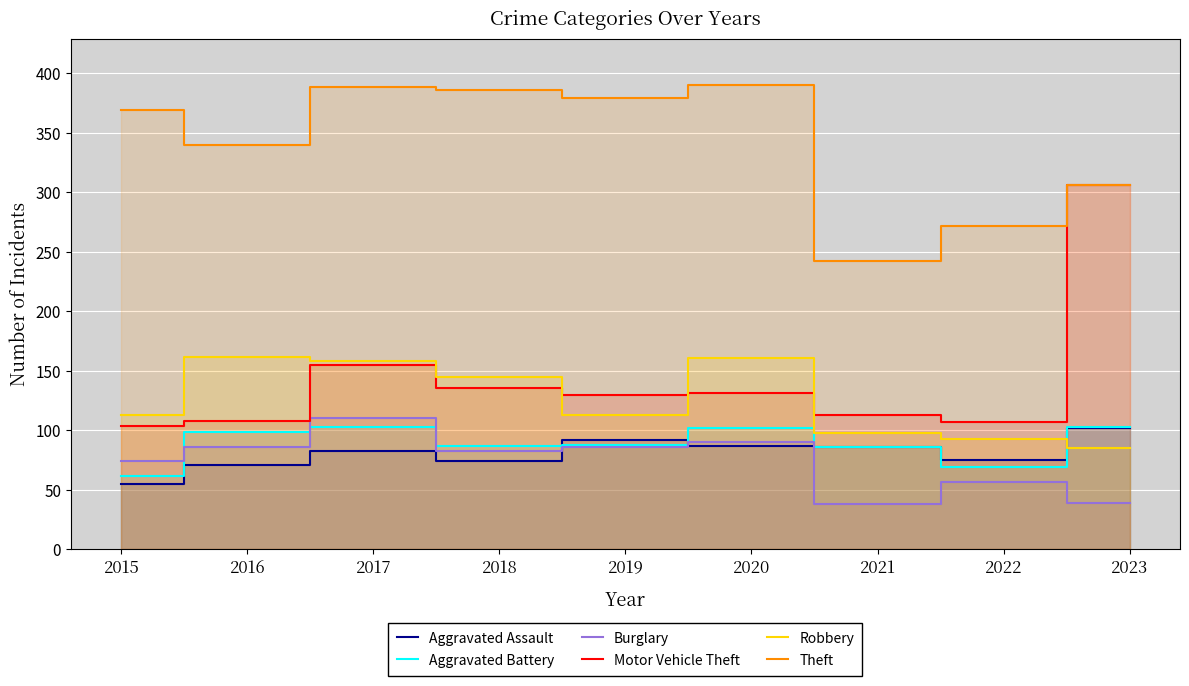

What is the difference between the highest and lowest values at 2019?

293